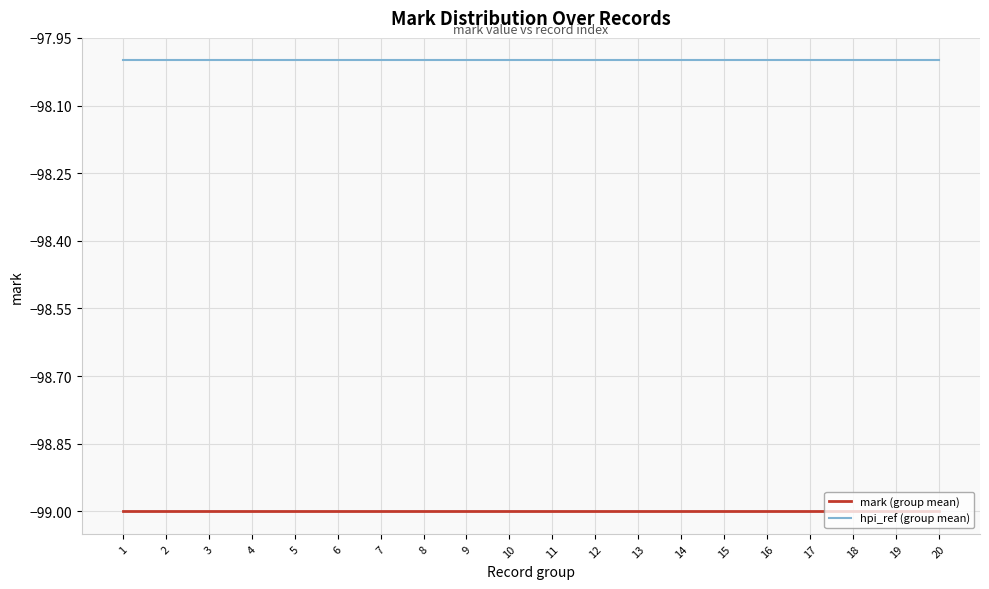

Is it true that mark (group mean) equals -176 at 10?

False